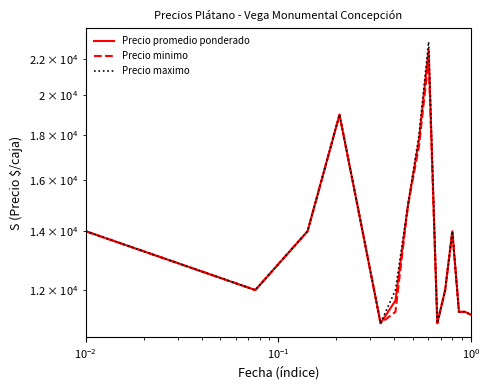

How many lines are shown in the chart?

3